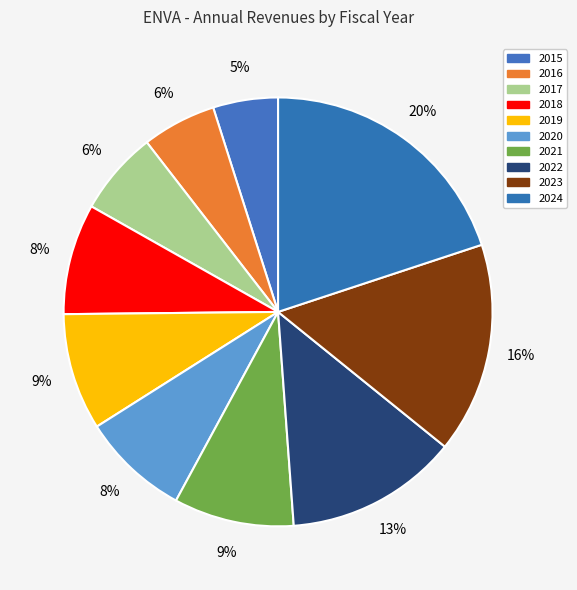

How many segments does this pie chart have?

10